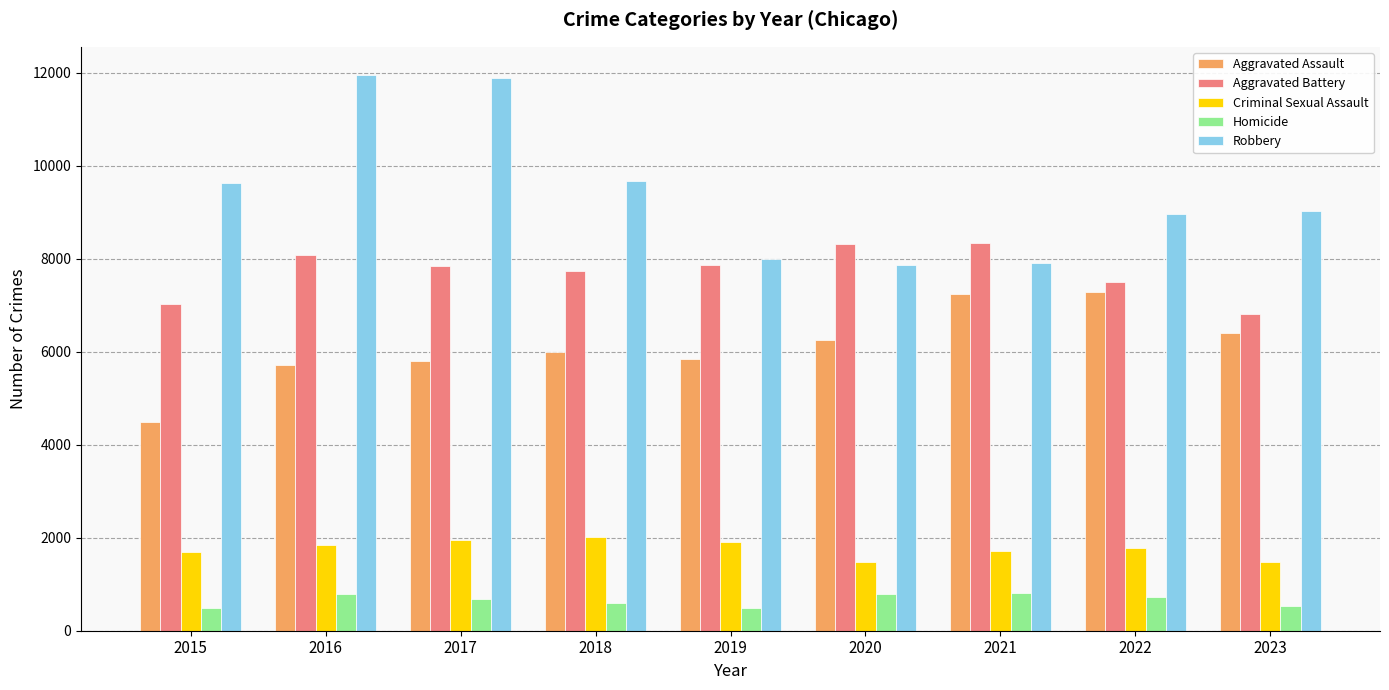

Read the Criminal Sexual Assault value at 2022.

1775